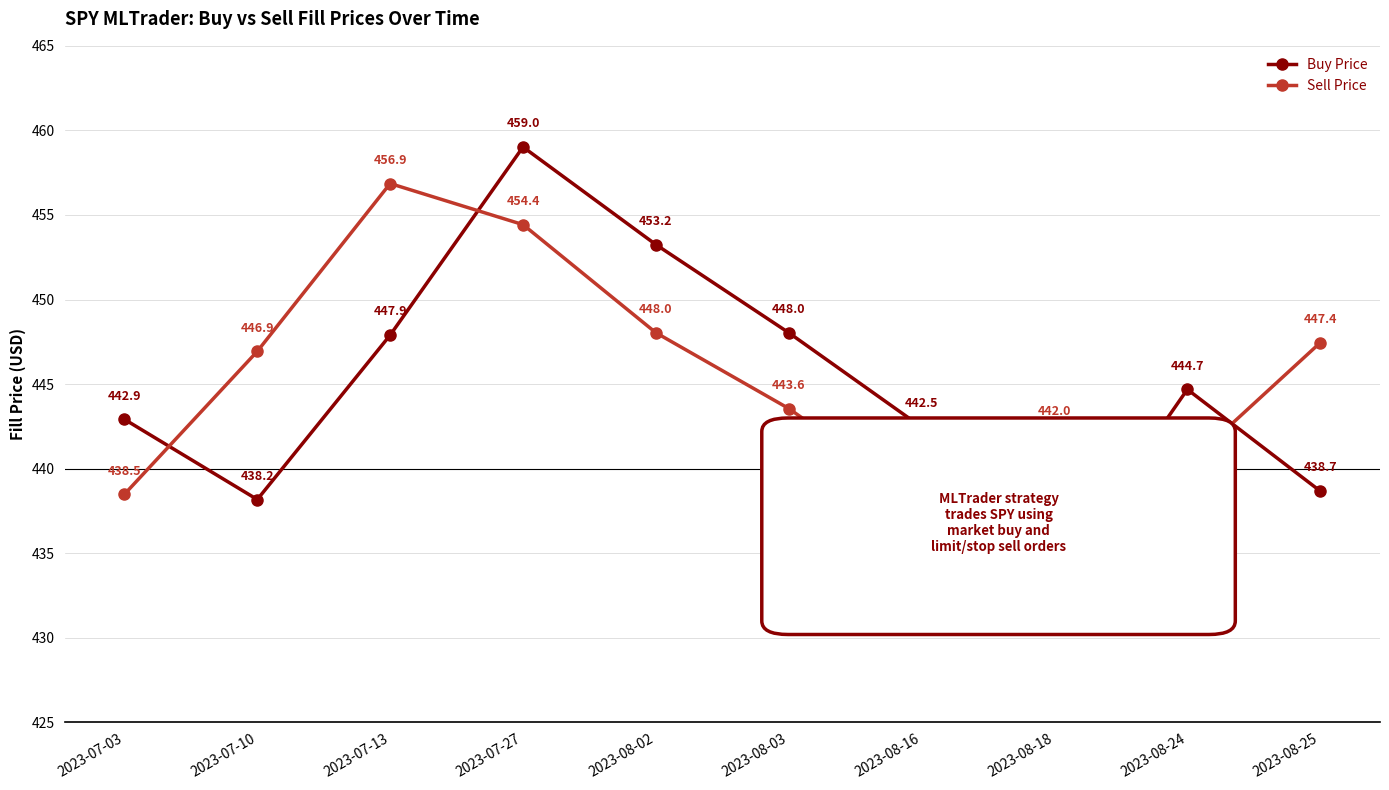

At which category is the sum across all series the highest?

2023-07-27